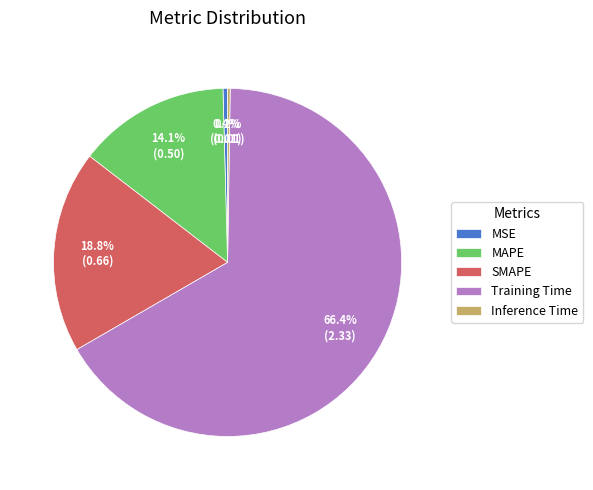

What percentage is NOT represented by SMAPE?

81.2%